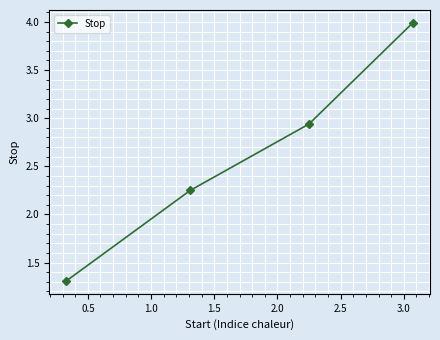

True or false: the data has more than 0 interior local peaks.

False